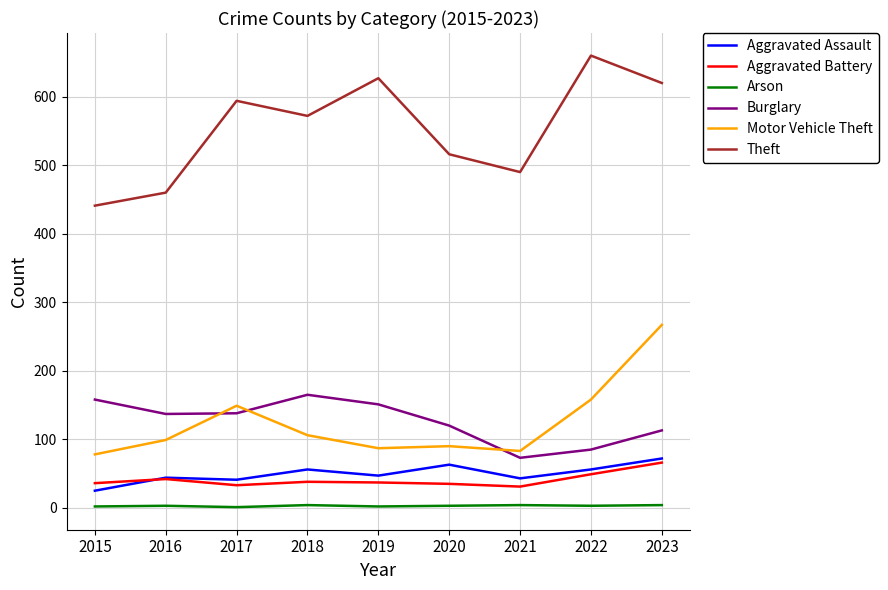

True or false: Motor Vehicle Theft has a value of 40 at 2020.

False